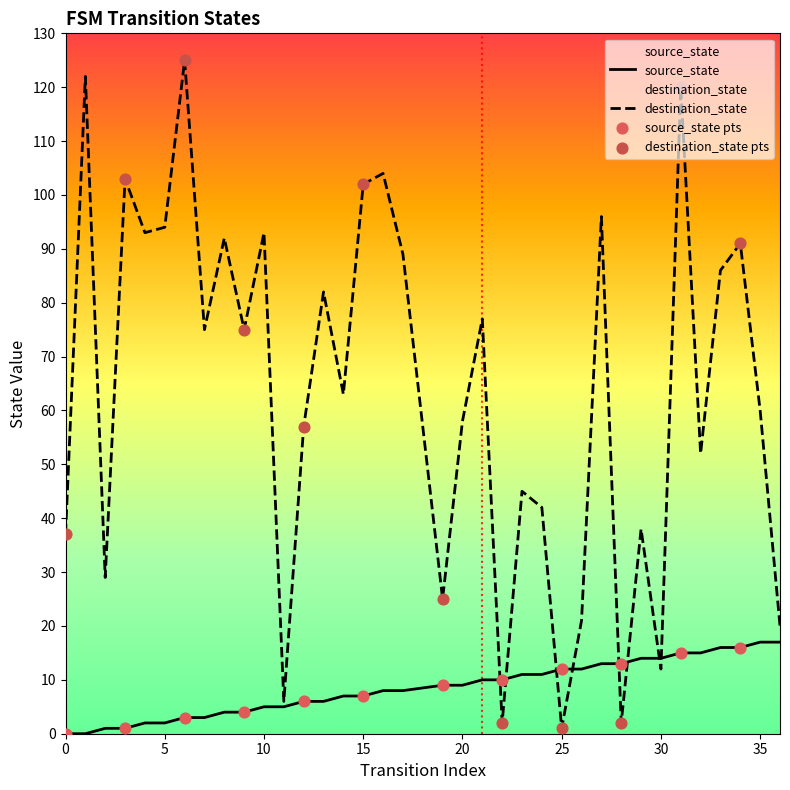

Which series has the largest total across all categories?

destination_state